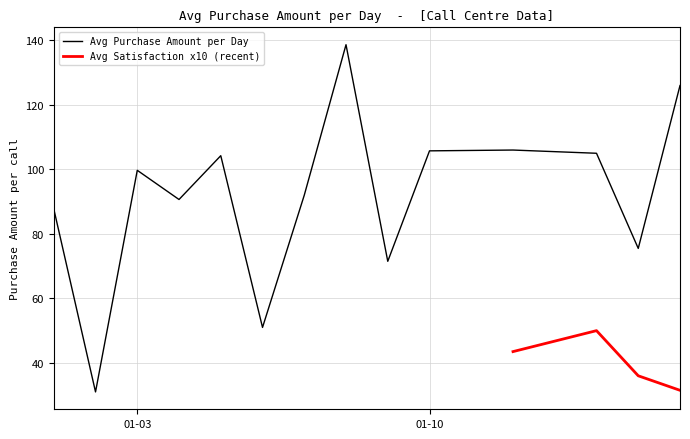

The value of Avg Purchase Amount at 2023-01-03 is 92.0. True or false?

False